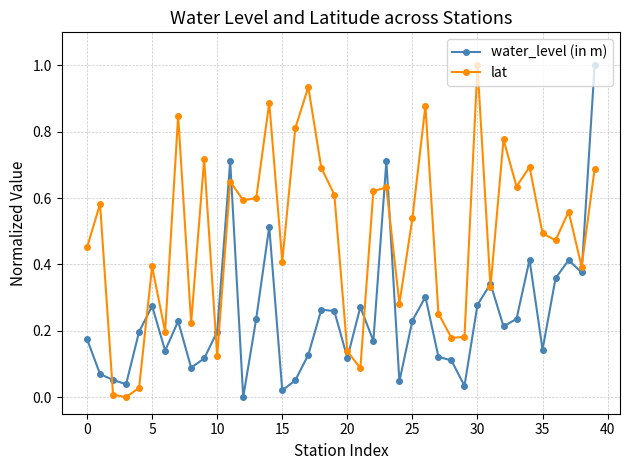

What is the highest value of the water_level (in m) series?

1.0